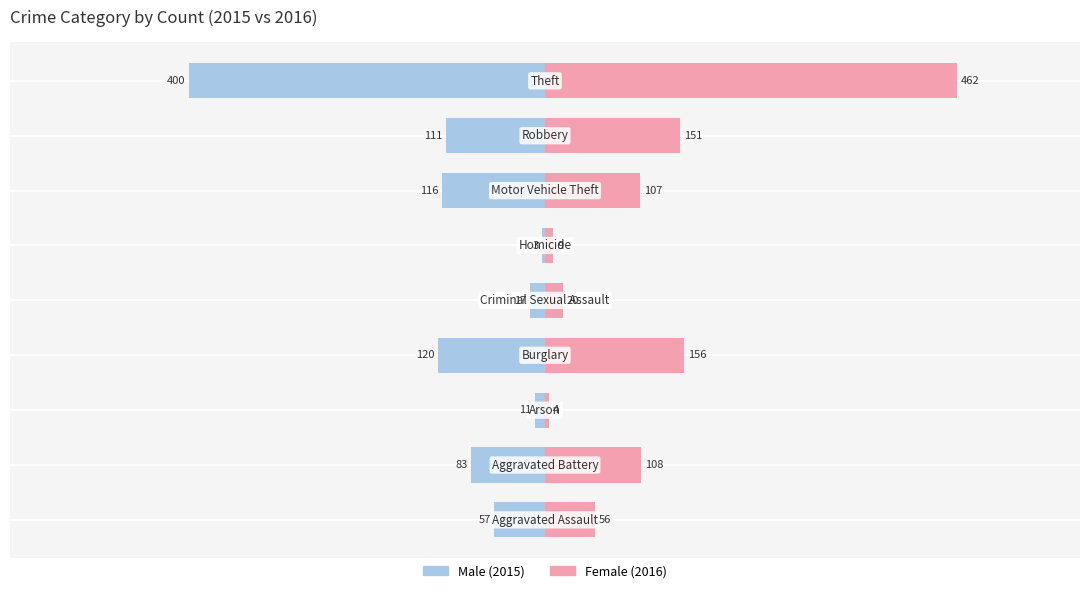

What are all the series names shown in the legend?

Male, Female